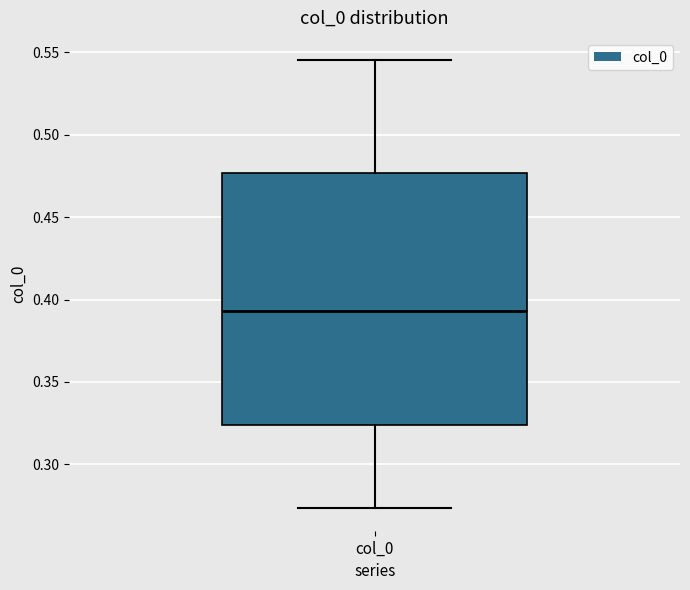

Transcribe this box plot: give where the median line is, the range the box spans, and where the two whiskers end, as read against the y-axis. The values are not printed on the chart, so give them approximately, as read against the axis.

median 0.395, box 0.325 to 0.475, whiskers 0.275 to 0.545